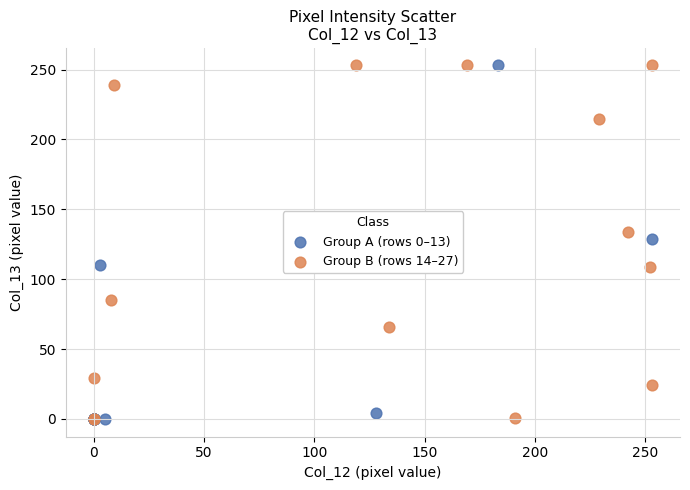

What are all the series names shown in the legend?

Group A (rows 0–13), Group B (rows 14–27)